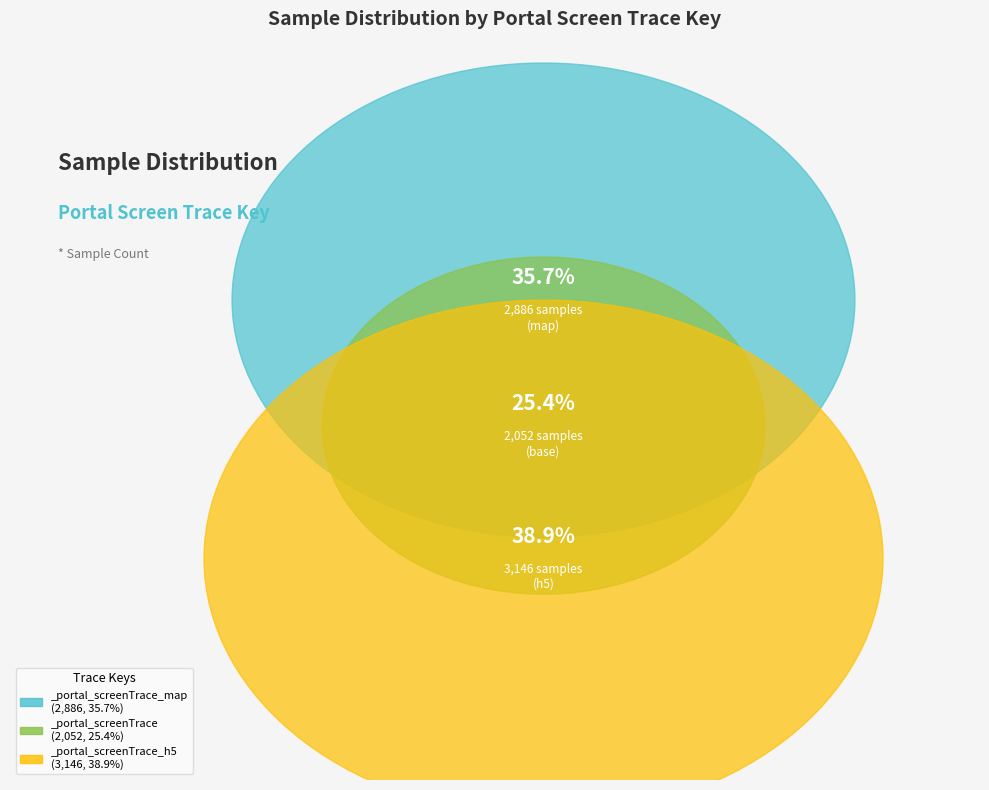

To the nearest percent, what portion does _portal_screenTrace represent?

25%